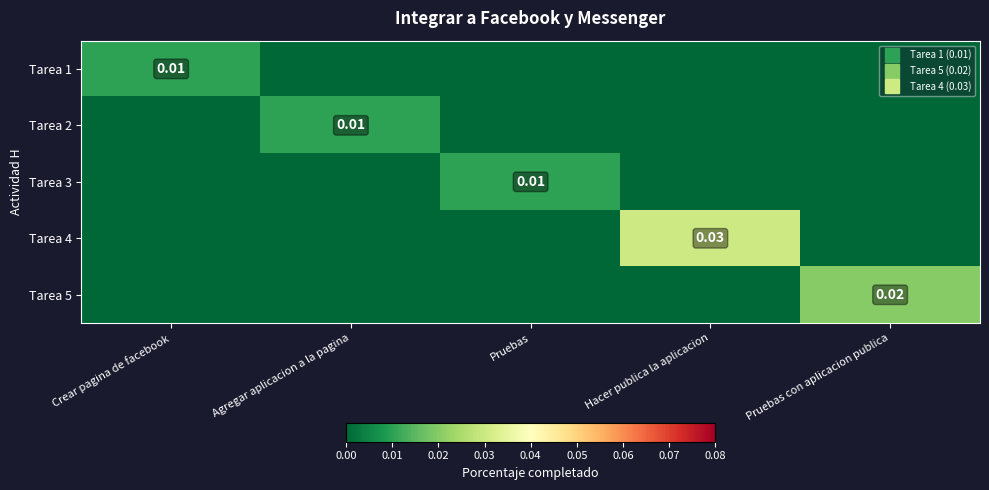

Is it true that Tarea 5 equals -0.0 at Agregar aplicacion a la pagina?

False